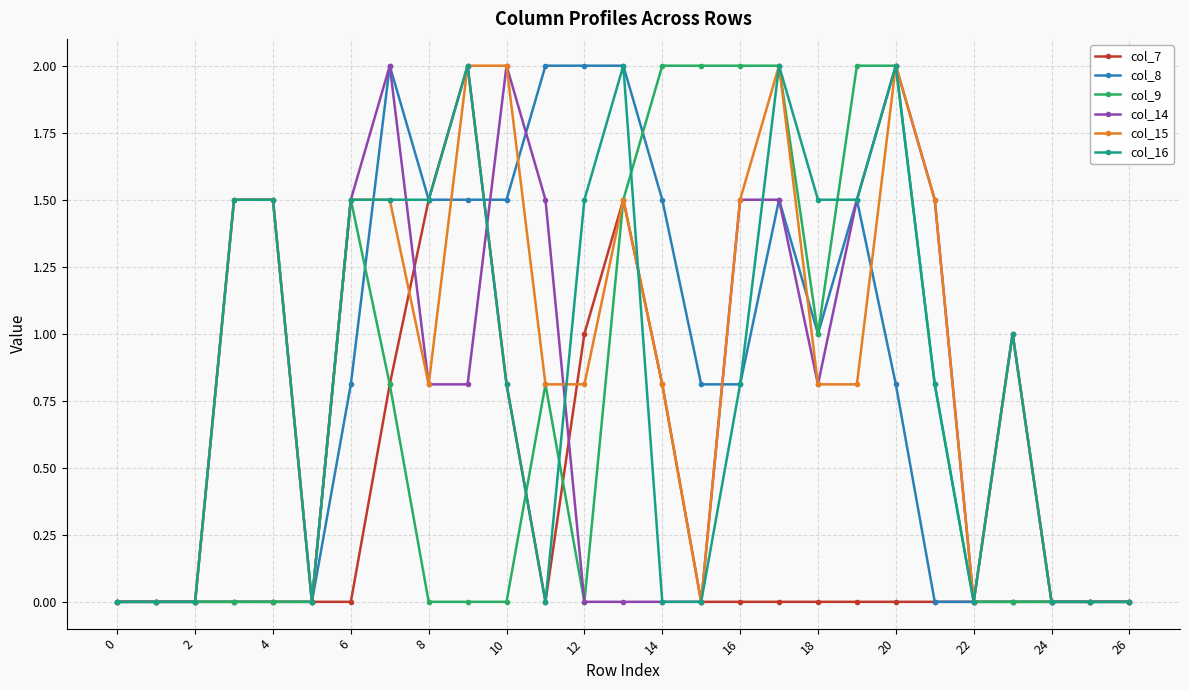

What is the maximum value for col_7?

2.0